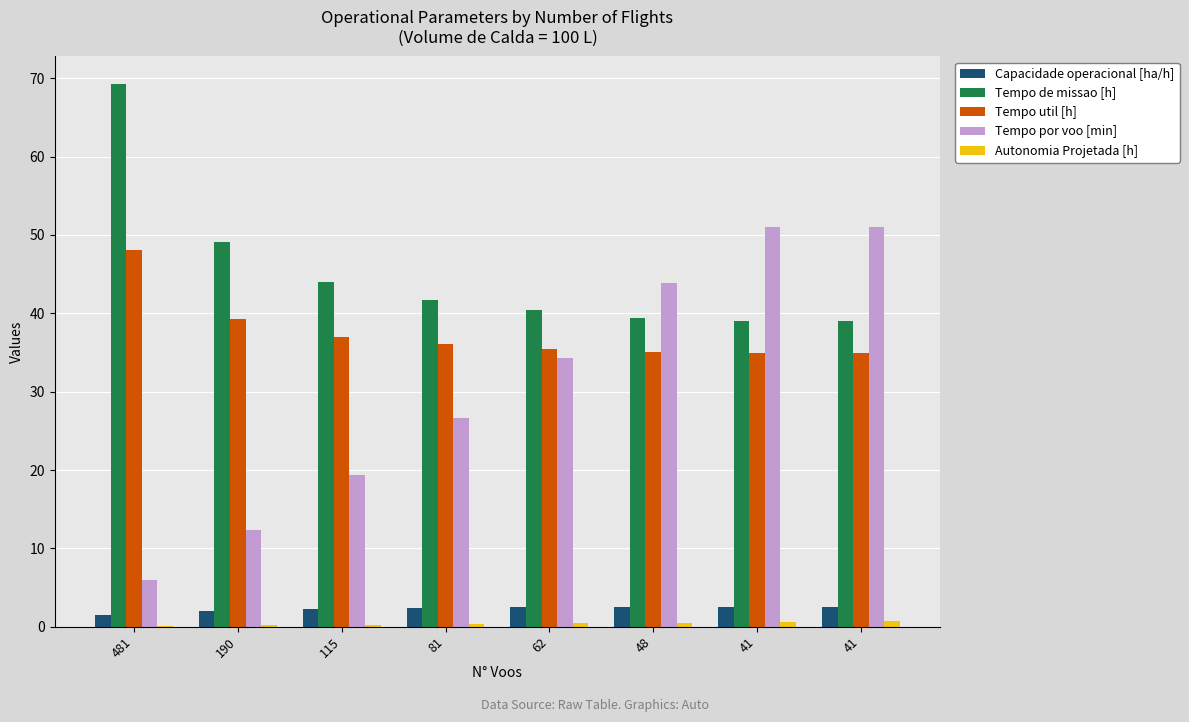

Does the chart contain stacked bars?

No